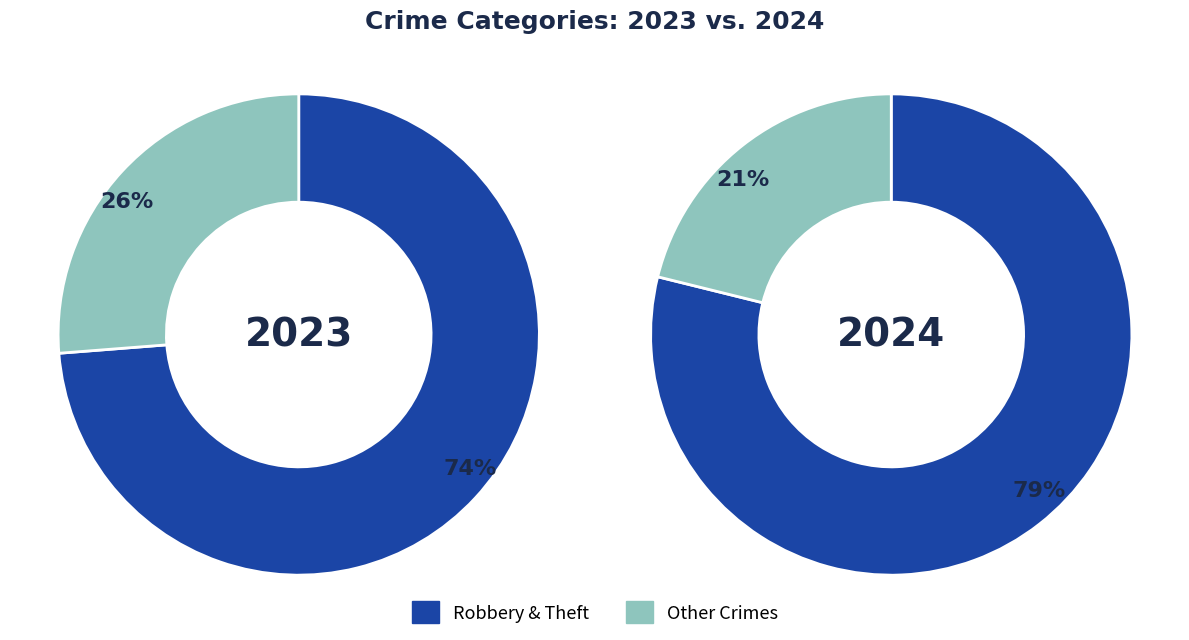

Does Aggravated Battery account for over 50% of the chart?

No